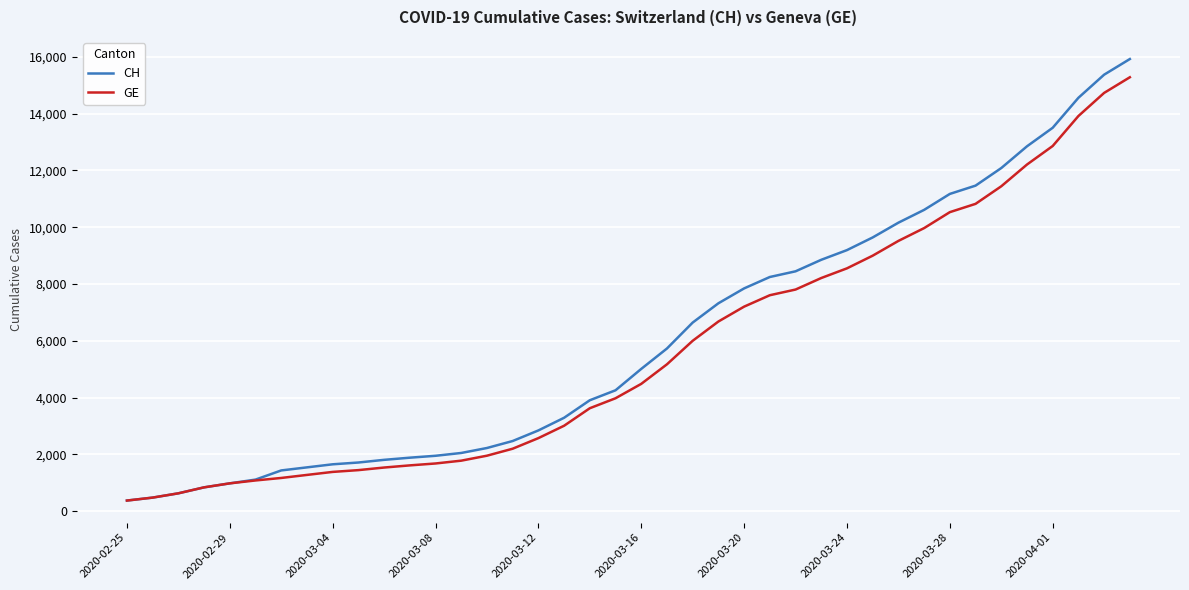

What is the maximum value shown in the chart?

15926